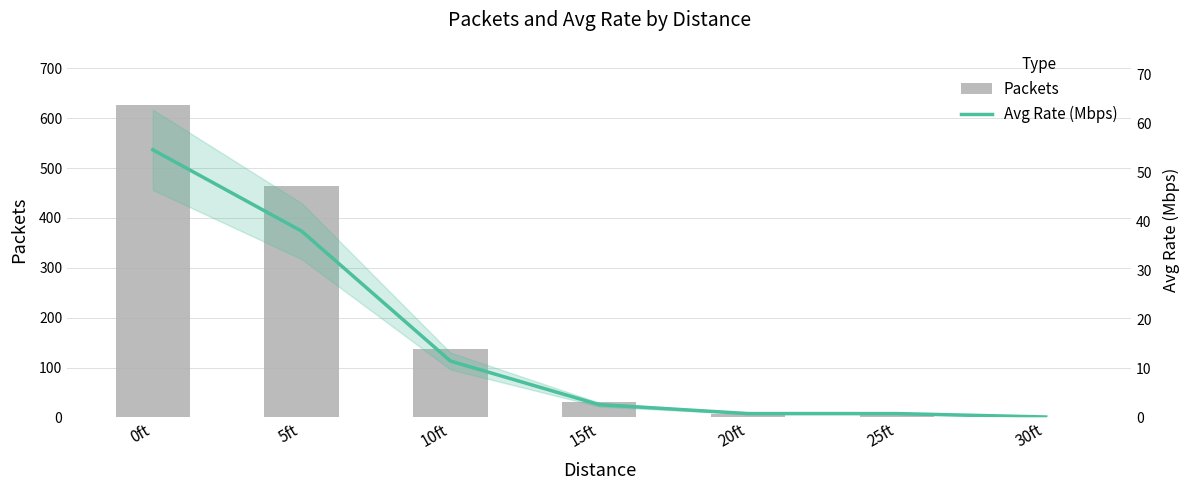

Which series has the widest spread of values?

Packets